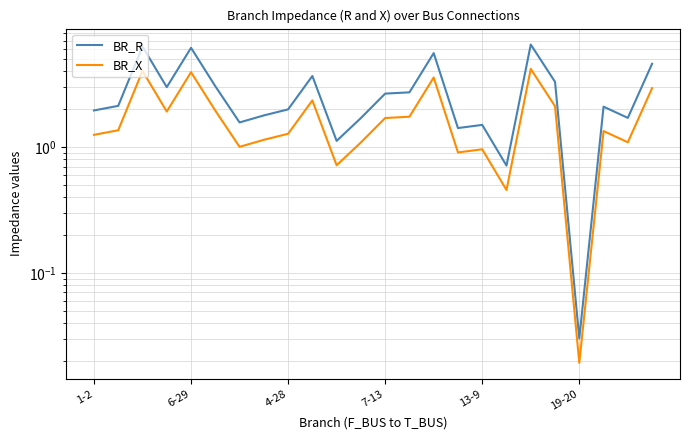

True or false: BR_X has more than 1 interior local peaks.

True